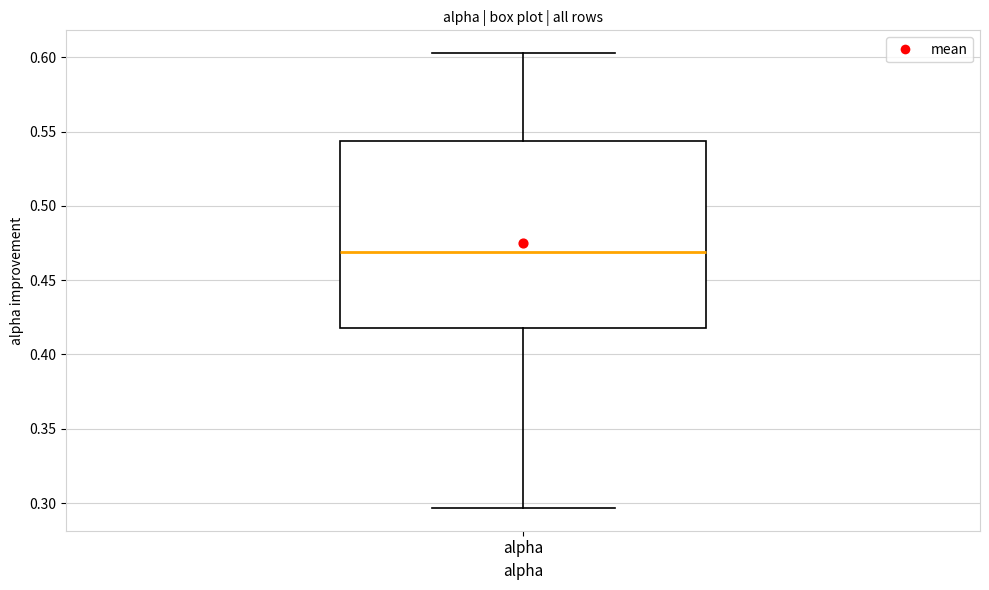

Read this box plot against the y-axis: the position of the median line, the range covered by the box, and the ends of both whiskers. The values are not printed on the chart, so give them approximately, as read against the axis.

median 0.470, box 0.420 to 0.545, whiskers 0.295 to 0.605